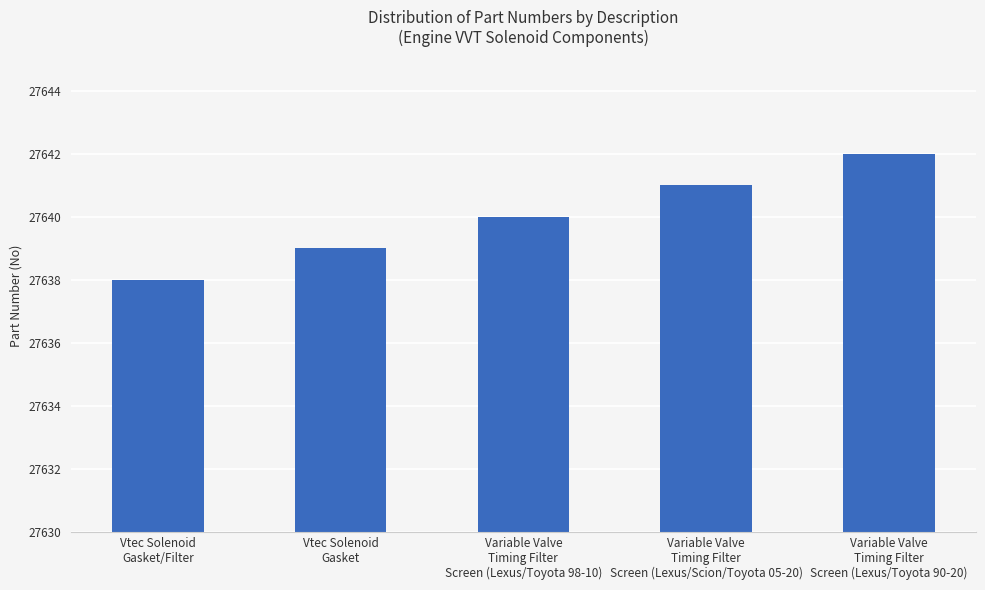

What is the label of the 4th bar from the right?

Vtec Solenoid
Gasket